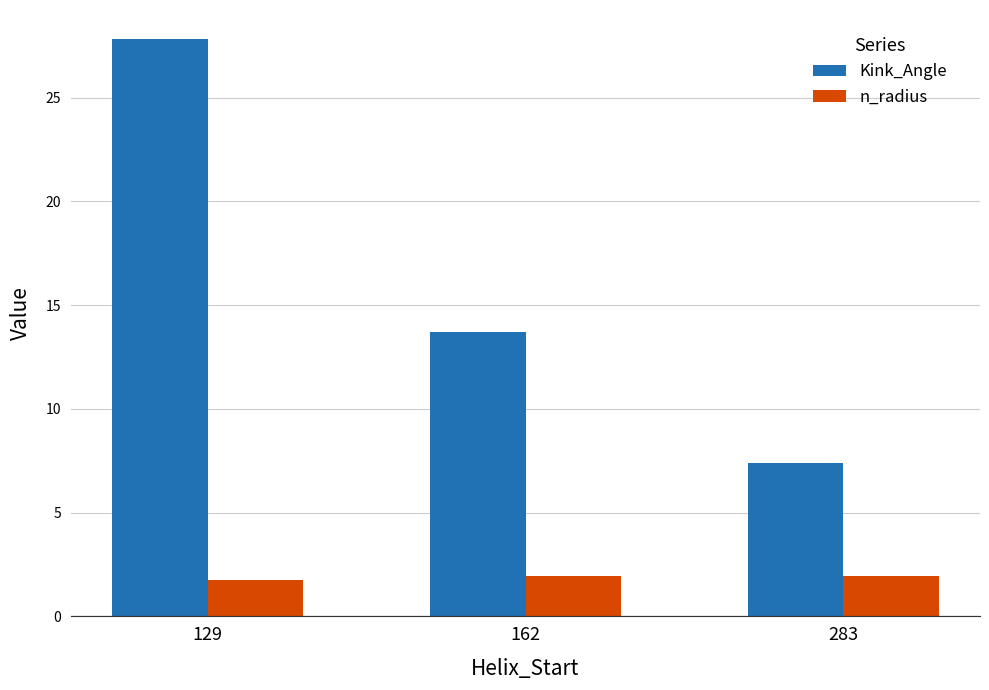

Is it true that Kink_Angle equals 43.2 at 129?

False